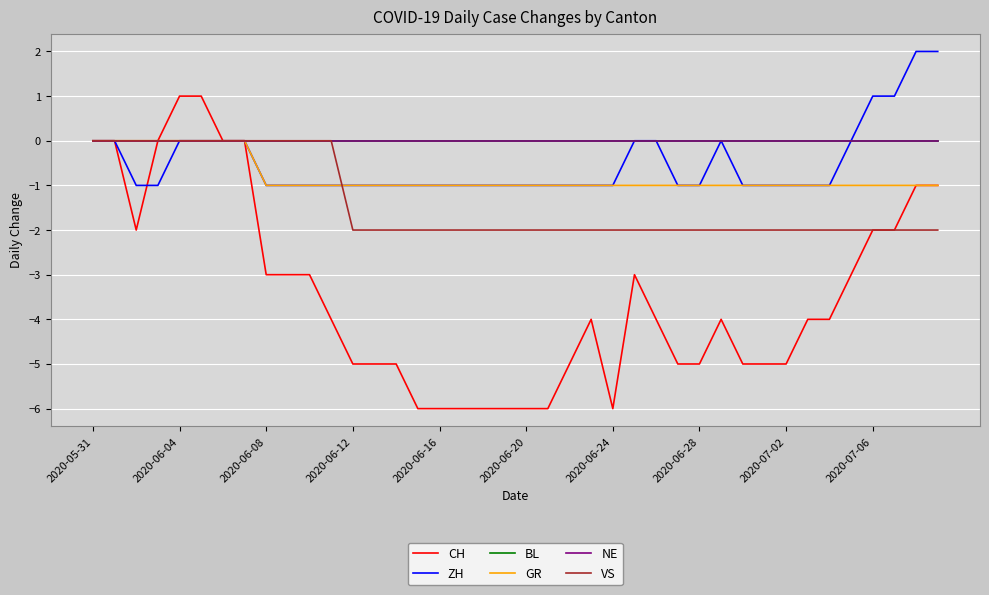

True or false: ZH has more than 0 points higher than both neighbors.

True